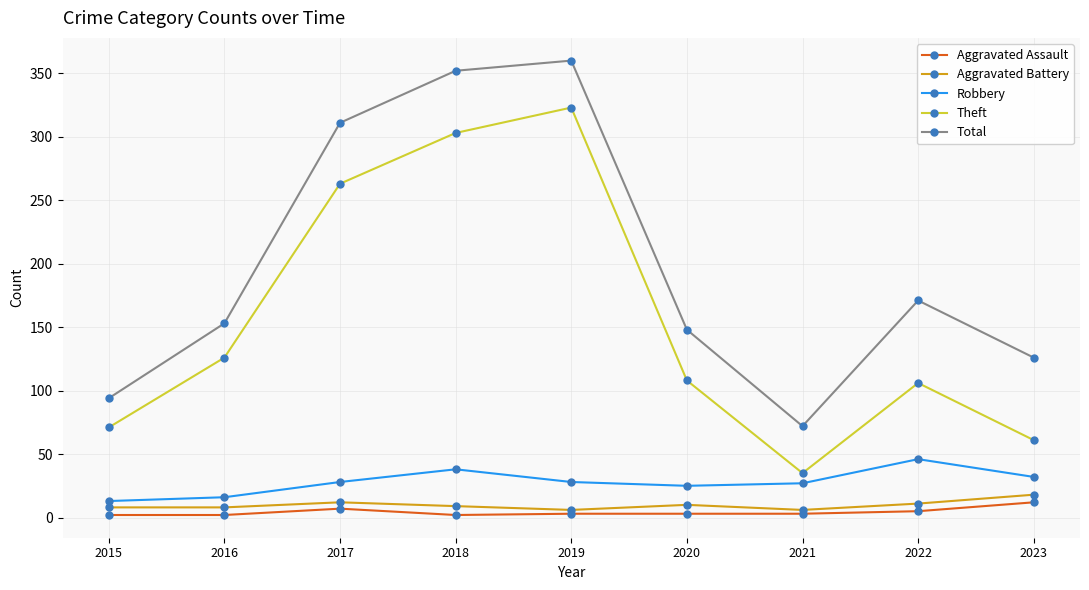

Rank the series at 2016 from lowest to highest value.

Aggravated Assault, Aggravated Battery, Robbery, Theft, Total